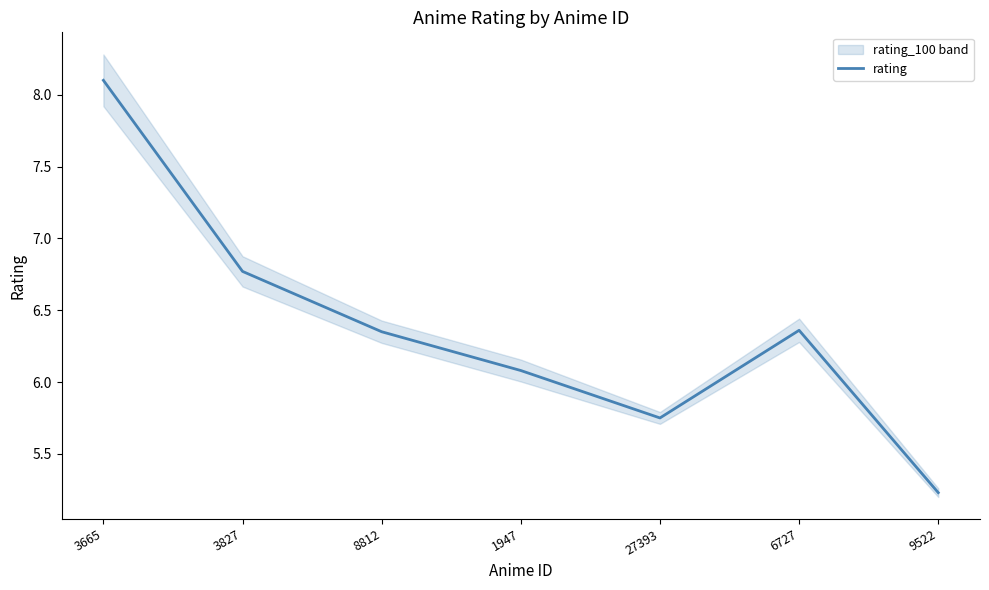

Which label corresponds to the largest value in the chart?

3665